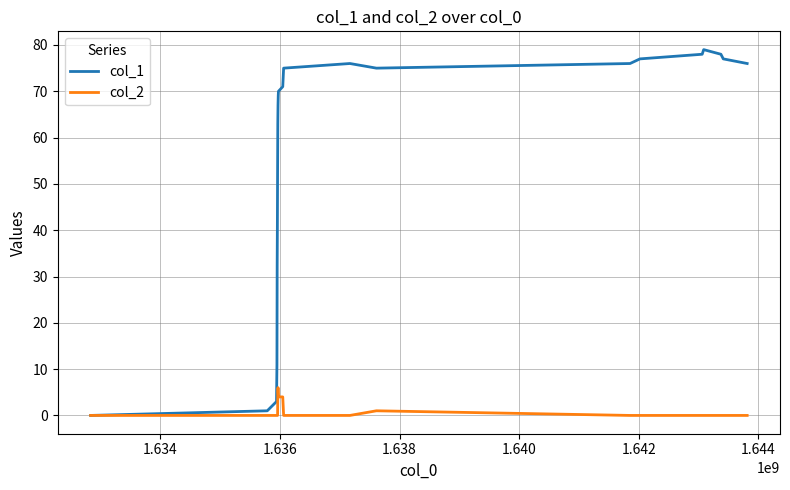

Rank the series by their average value, from highest to lowest.

col_1, col_2